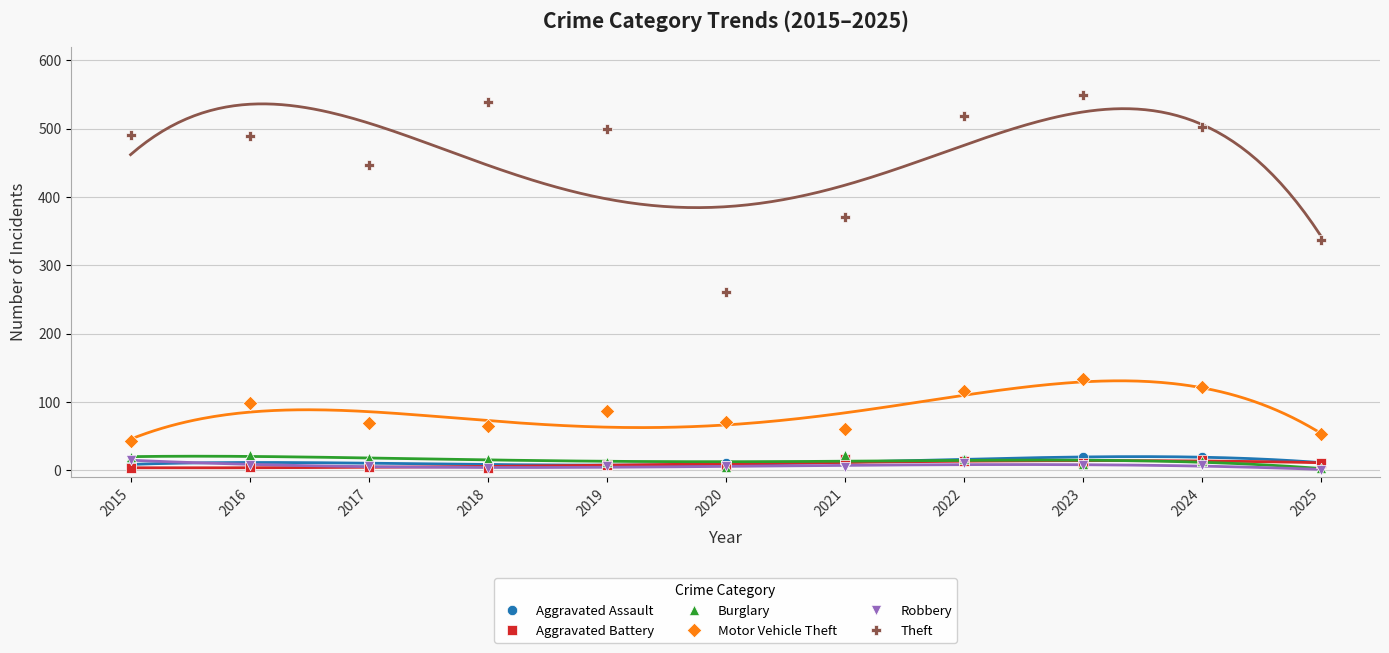

What are all the series names shown in the legend?

Aggravated Assault, Aggravated Battery, Burglary, Motor Vehicle Theft, Robbery, Theft